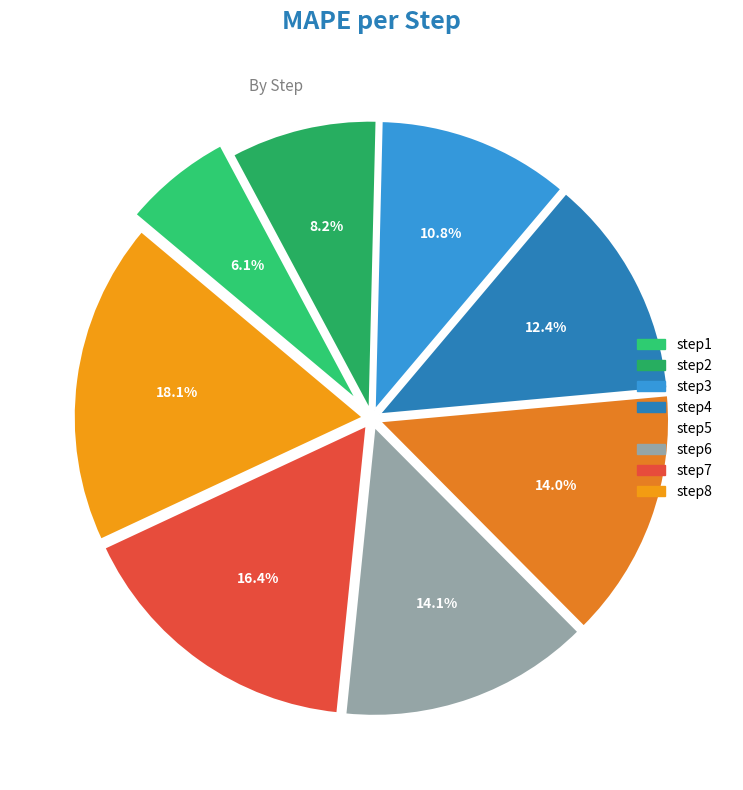

What percentage do step4 and step8 together represent?

30.5%